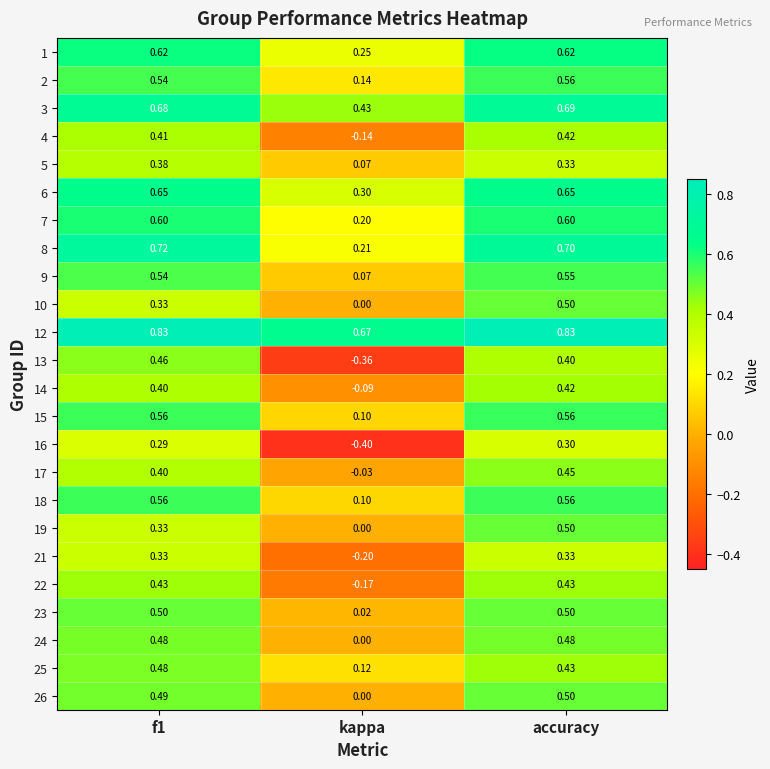

At which category does the chart reach its minimum across all series?

kappa